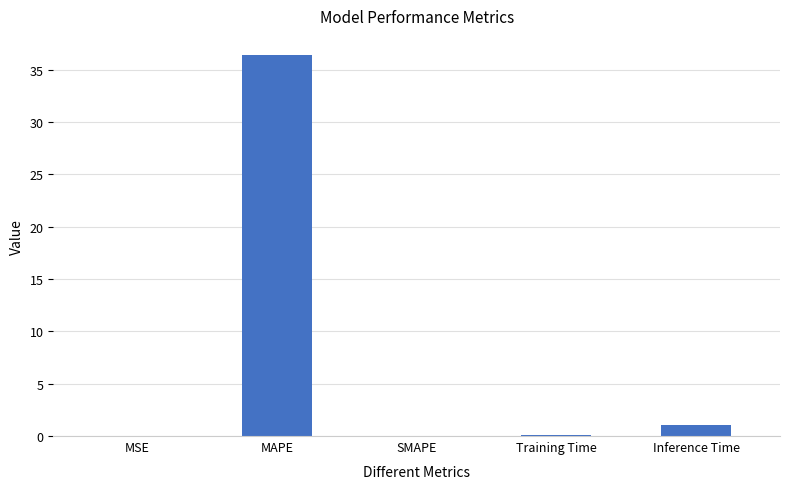

What is the greatest value displayed?

36.4